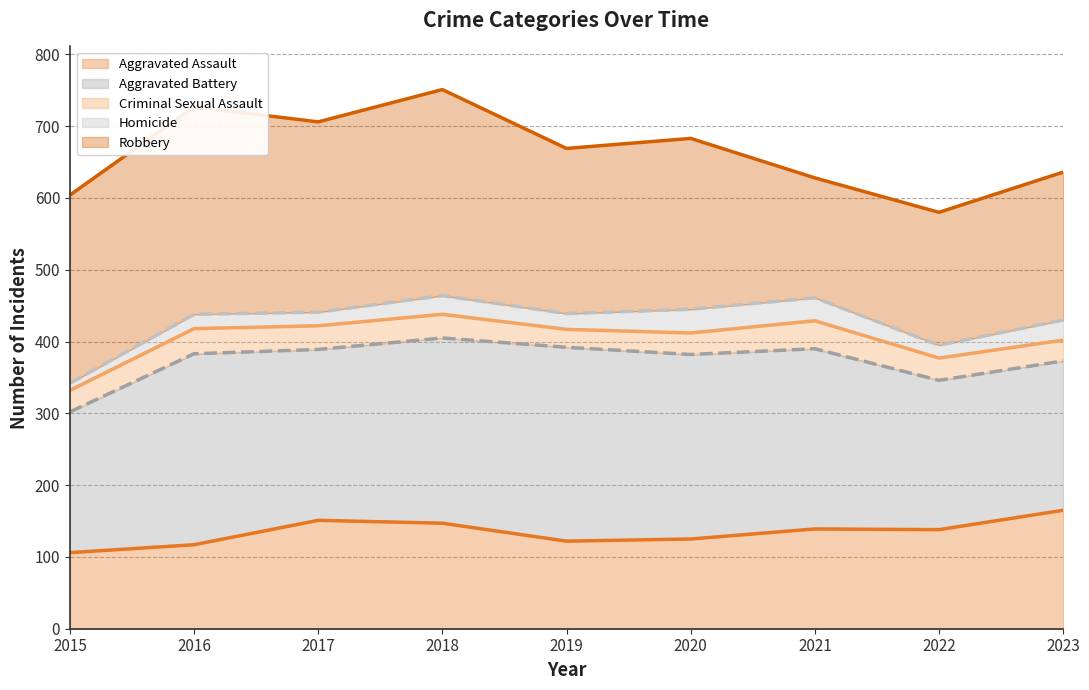

True or false: Aggravated Assault has a value of 53 at 2023.

False